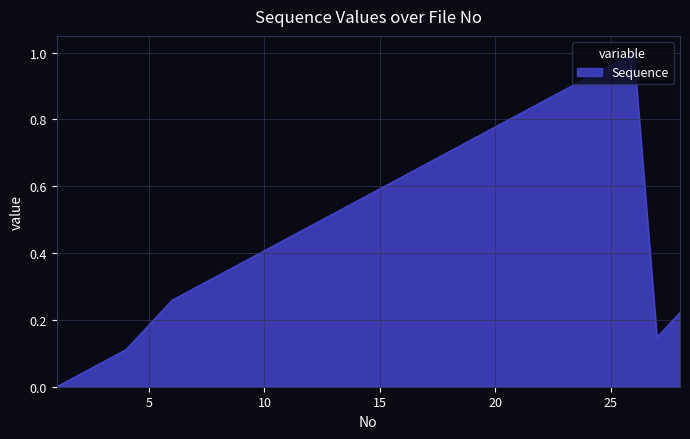

True or false: the data has more than 0 interior local peaks.

True